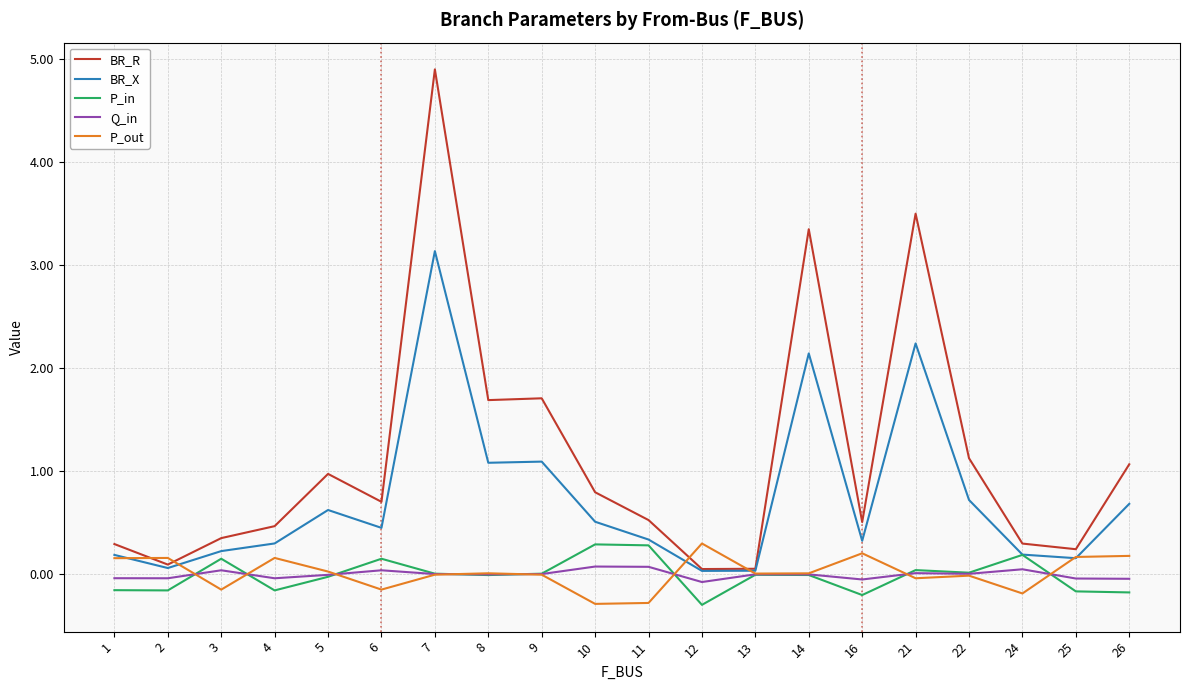

True or false: BR_R and P_in intersect in this chart.

False